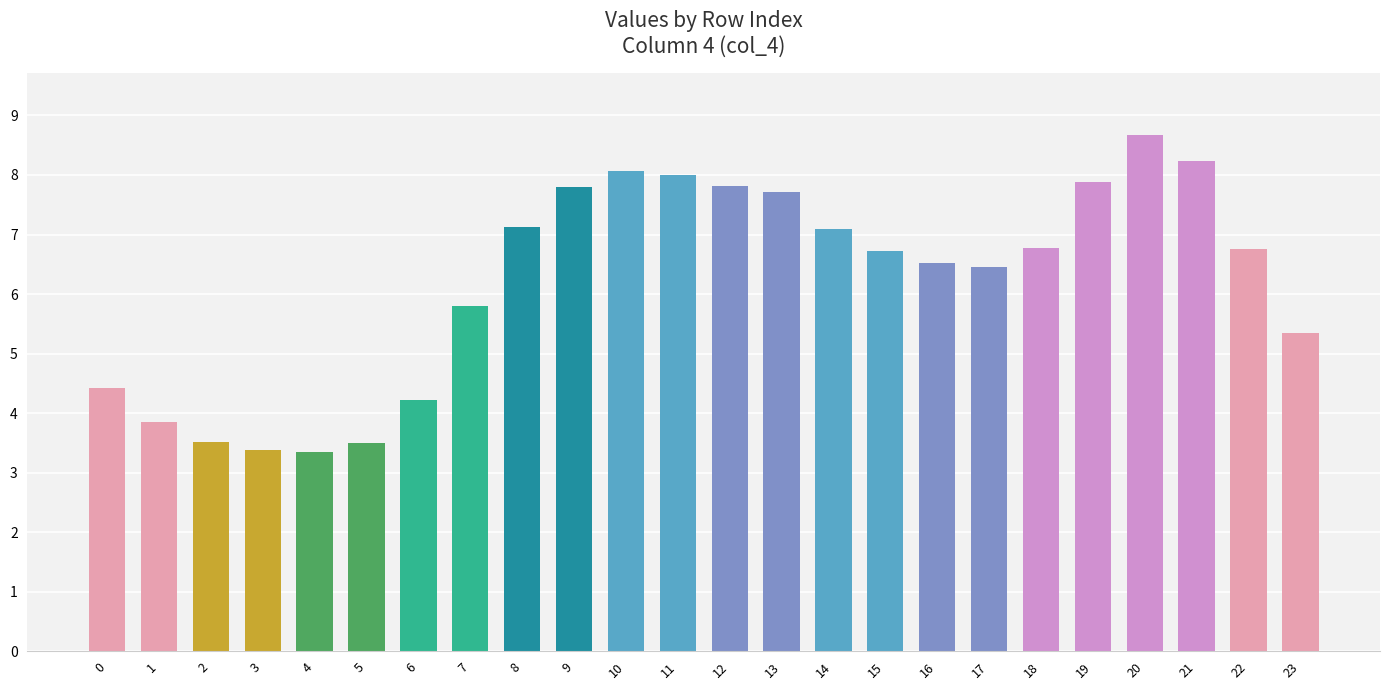

What is the maximum value shown in the chart?

8.7